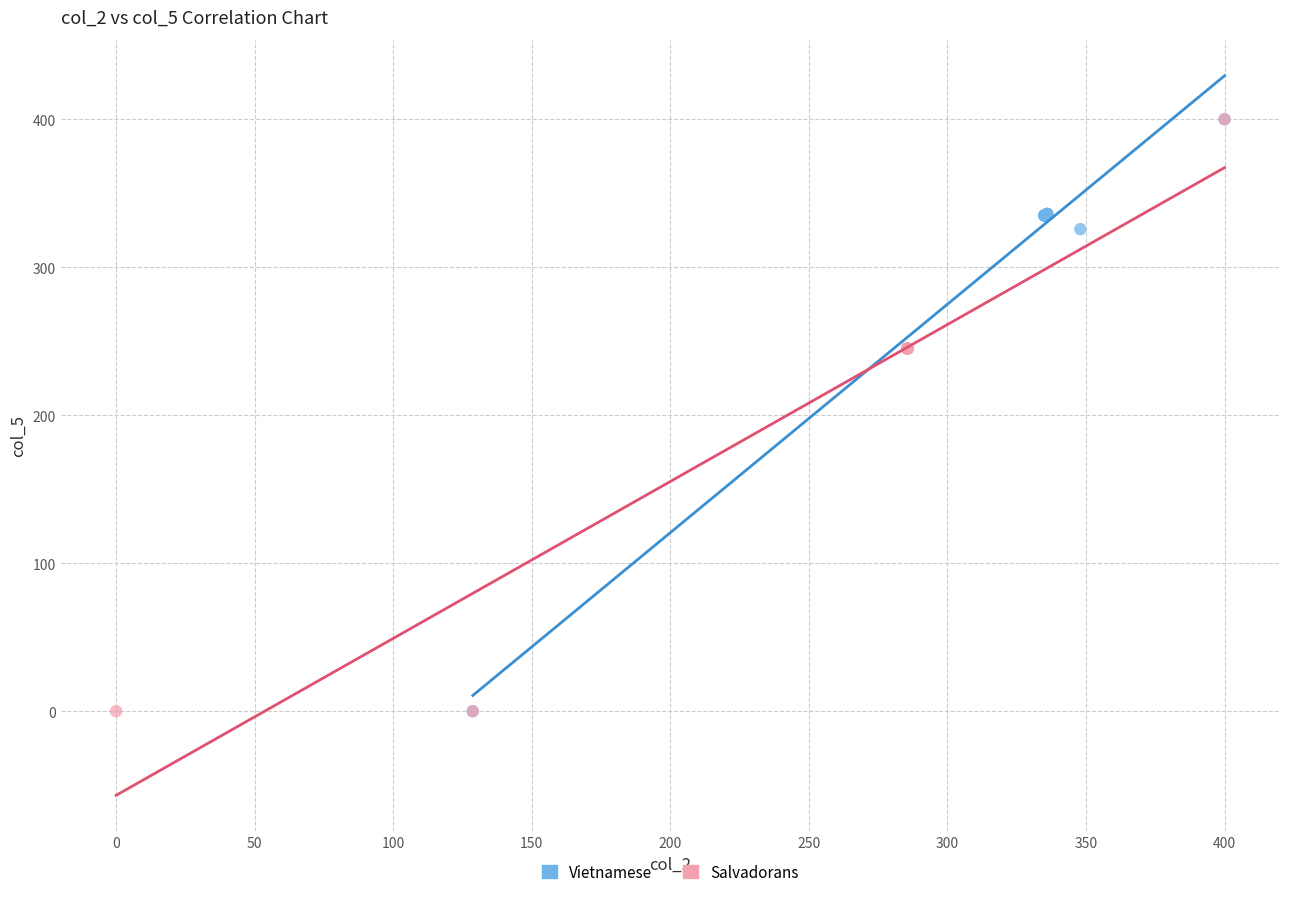

What are all the series names shown in the legend?

Vietnamese, Salvadorans